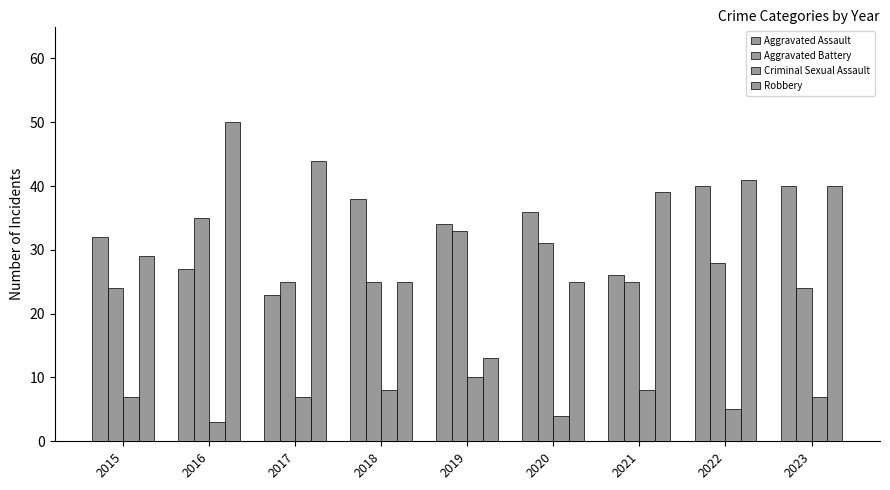

How many series are shown in this chart?

4